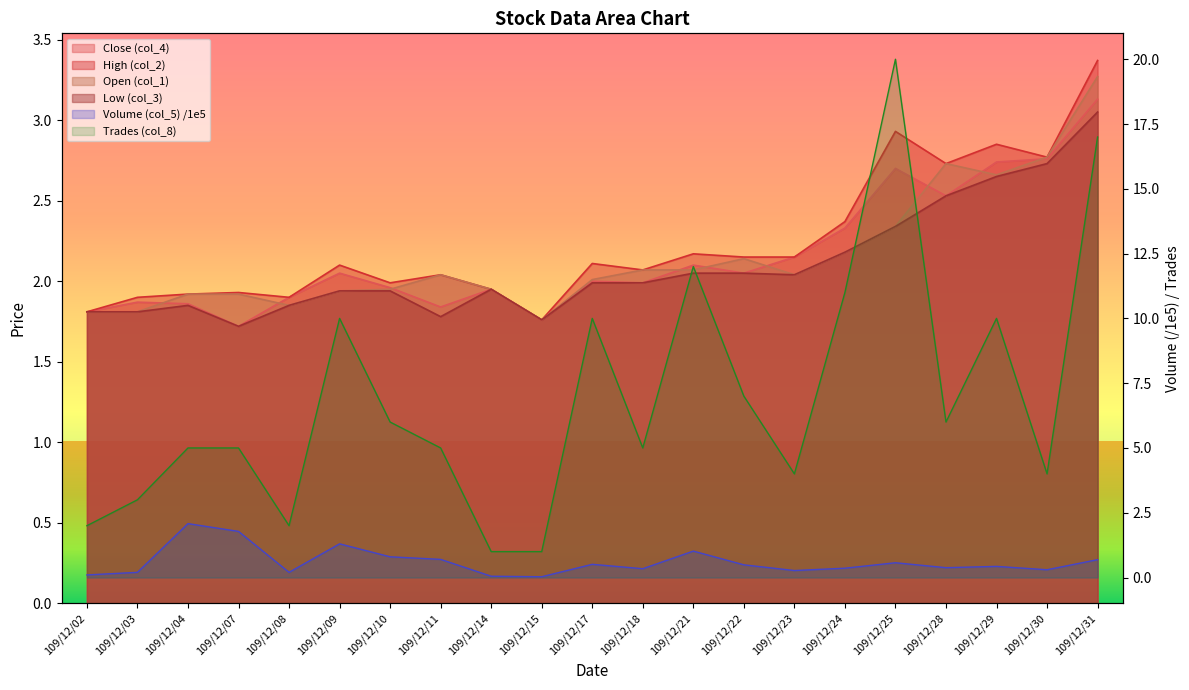

In Trades (col_8), how many points are lower than both neighbors (excluding endpoints)?

5